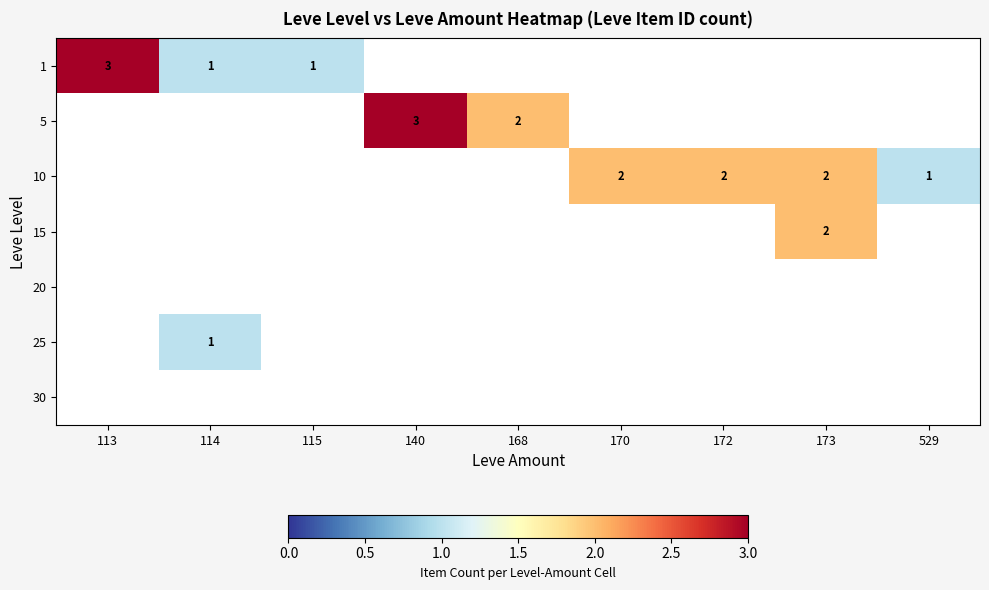

At how many categories does at least one series exceed 1?

6